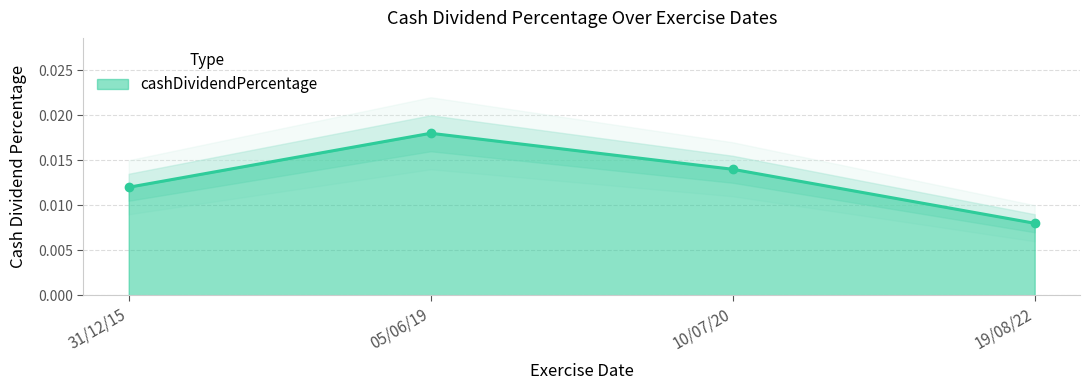

Which category has the highest value across all series?

05/06/19